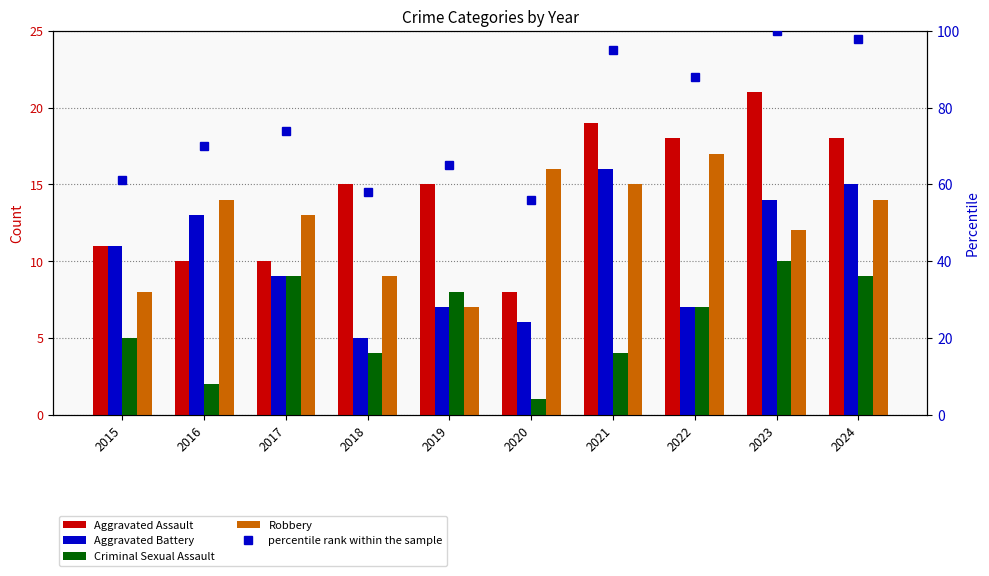

Reading left to right, extract all data points from this chart.

Aggravated Assault: 11	10	10	15	15	8	19	18	21	18
Aggravated Battery: 11	13	9	5	7	6	16	7	14	15
Criminal Sexual Assault: 5	2	9	4	8	1	4	7	10	9
Robbery: 8	14	13	9	7	16	15	17	12	14
percentile rank within the sample: 61	70	74	58	65	56	95	88	100	98